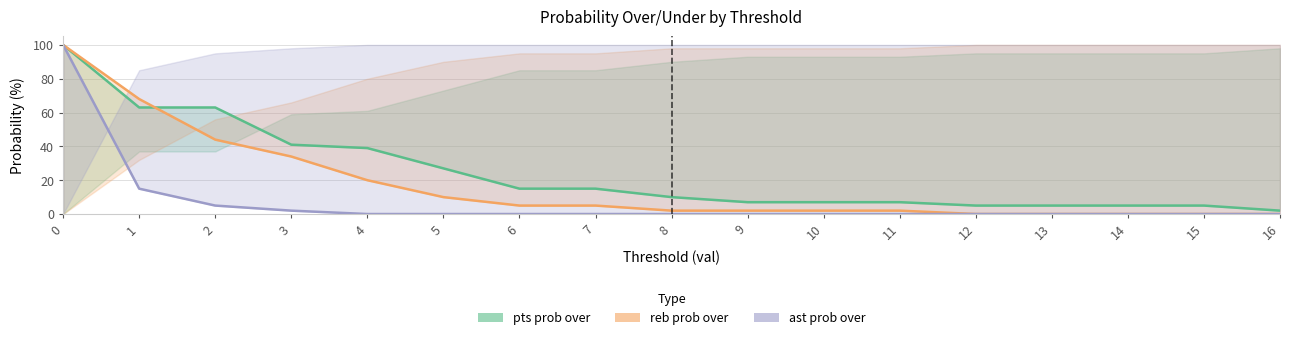

What is the sum of all ast prob over line values?

122